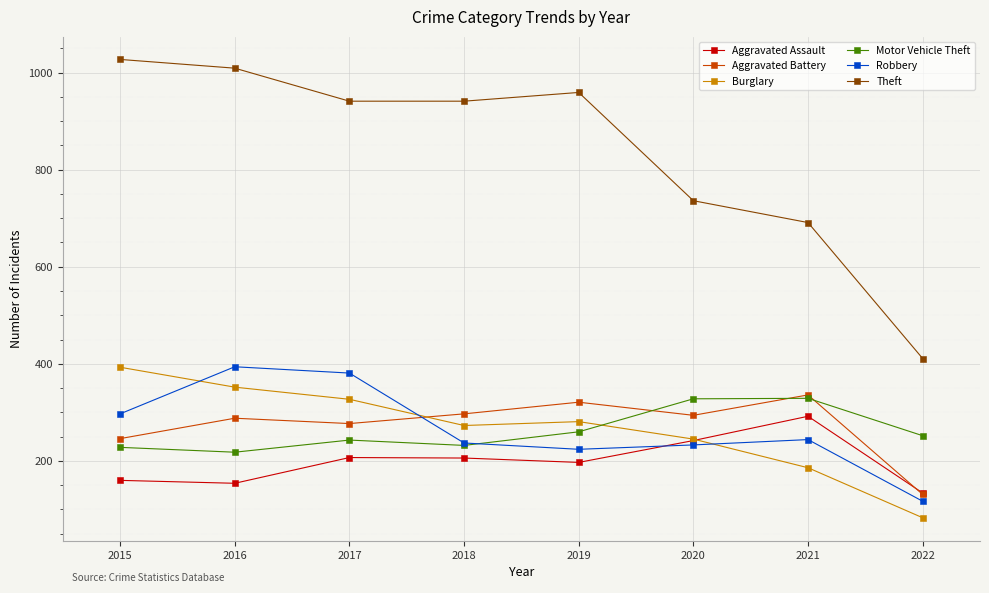

Where does the Aggravated Battery series first go above 294?

2018